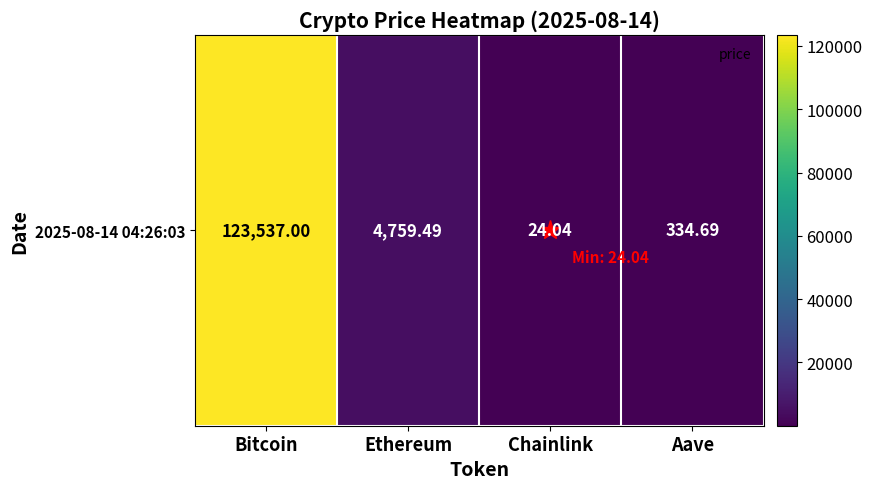

The value at Bitcoin is 123537.0. True or false?

True